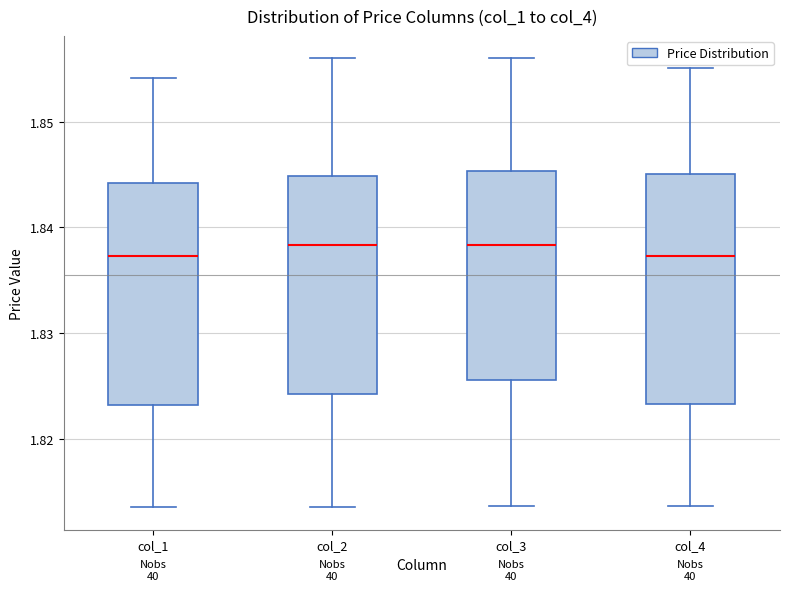

Reading left to right, transcribe this box plot: for each box, give where its median line is, the range the box spans, and where its two whiskers end, as read against the y-axis. The values are not printed on the chart, so give them approximately, as read against the axis.

col_1: median 1.837, box 1.823 to 1.844, whiskers 1.814 to 1.854
col_2: median 1.838, box 1.824 to 1.845, whiskers 1.814 to 1.856
col_3: median 1.838, box 1.826 to 1.845, whiskers 1.814 to 1.856
col_4: median 1.837, box 1.823 to 1.845, whiskers 1.814 to 1.855